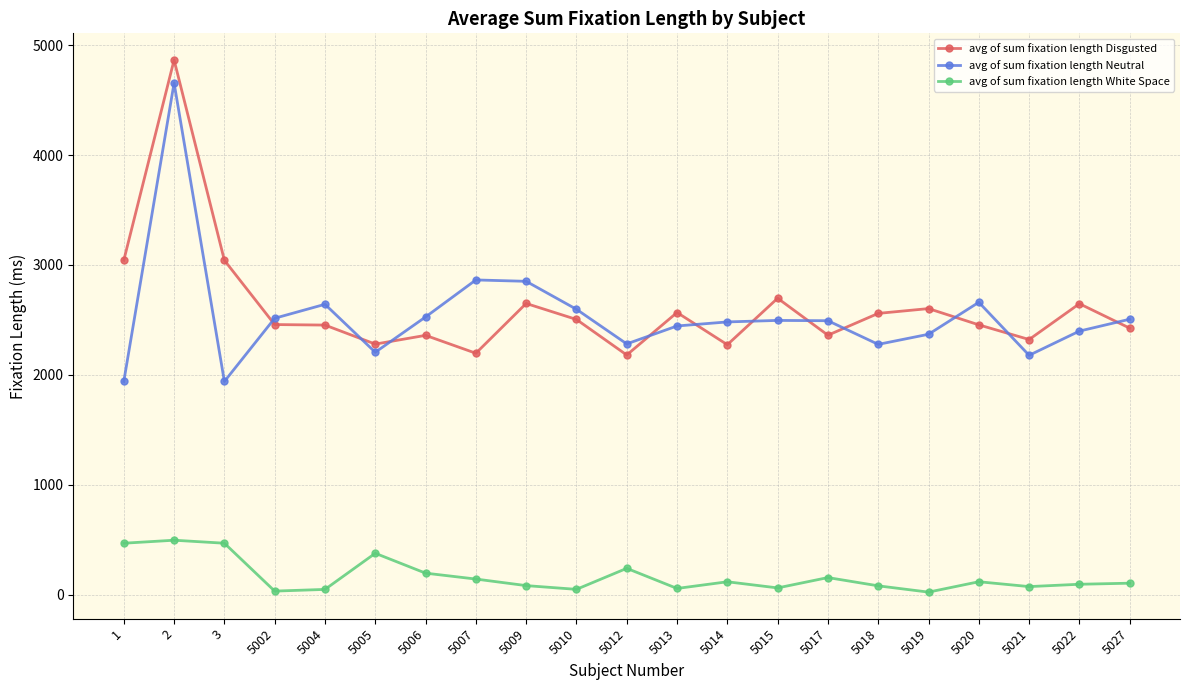

What is the maximum value shown in the chart?

4864.9